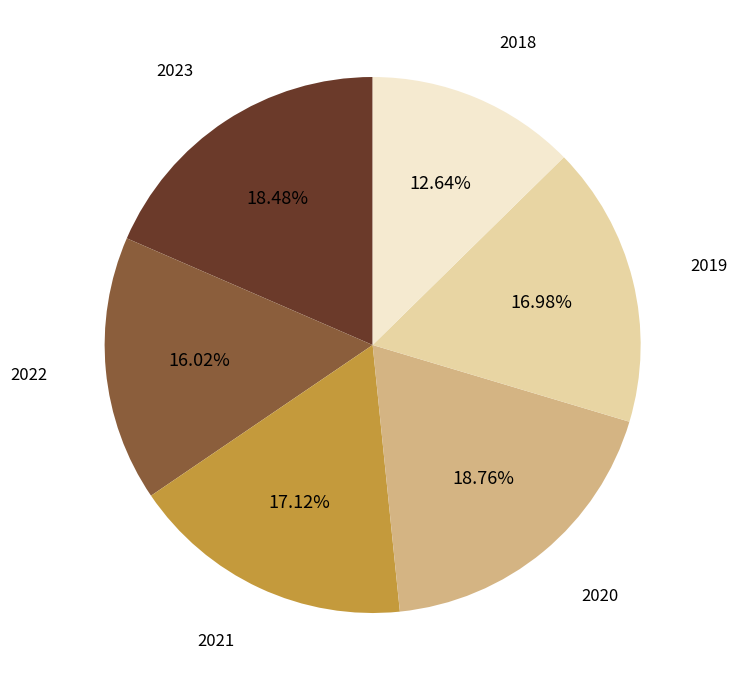

Which has a higher value, 2022 or 2020?

2020